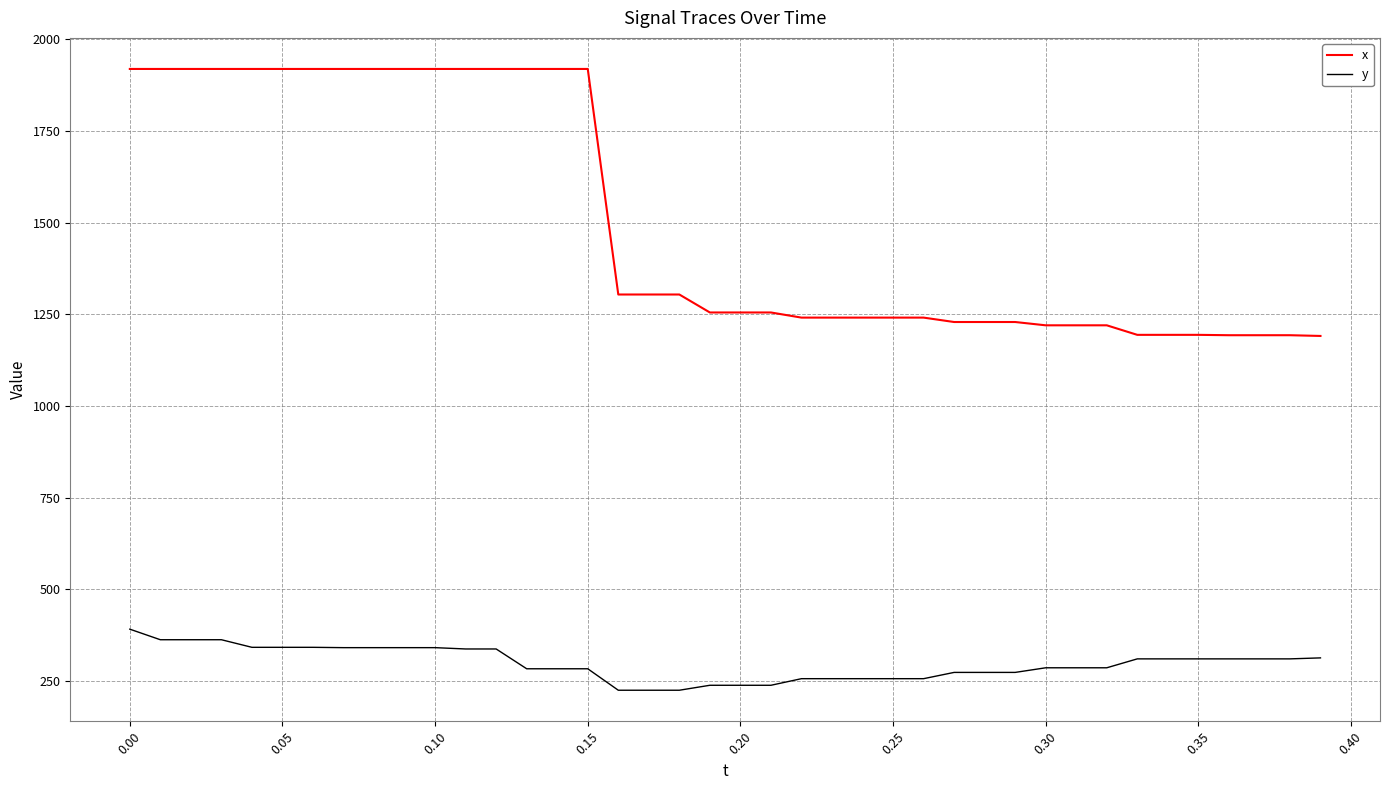

Which series has the widest spread of values?

x